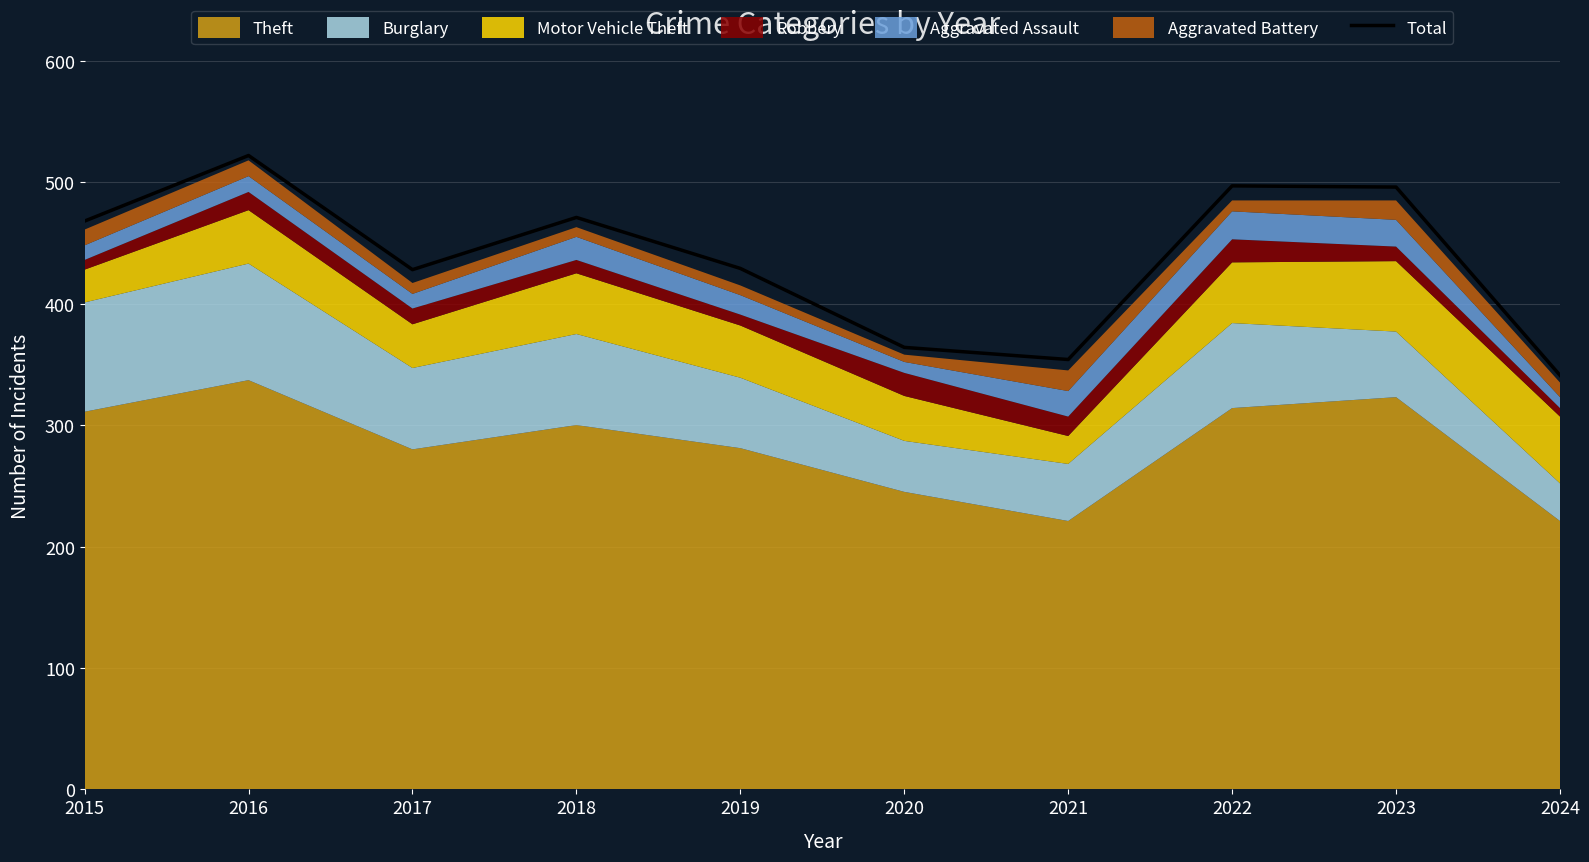

Which label corresponds to the smallest value in the chart?

2024